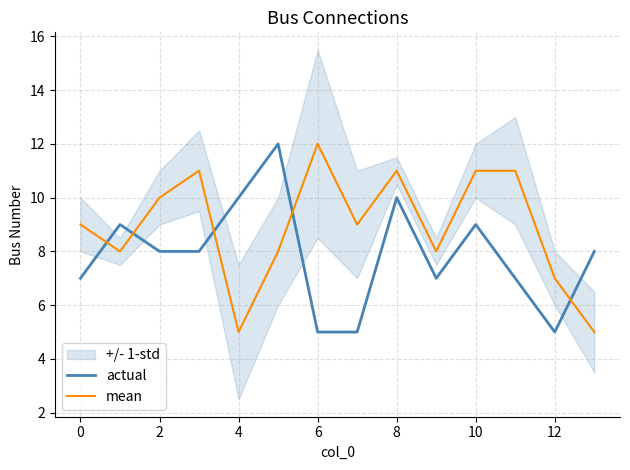

Rank the series at 12 from lowest to highest value.

actual, mean